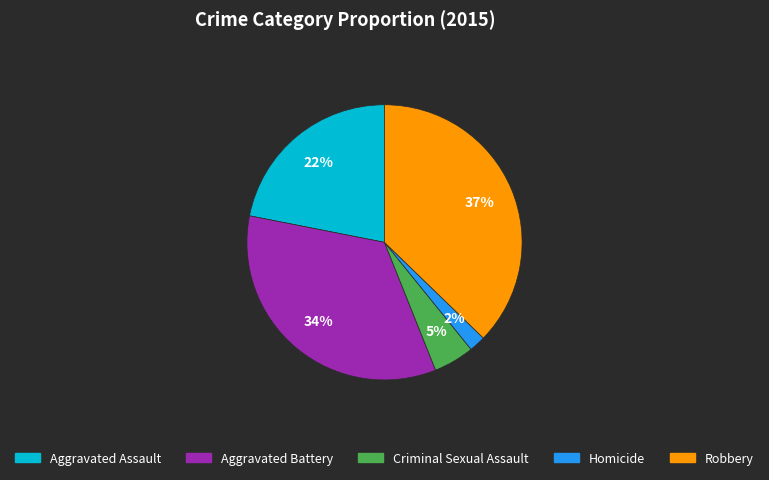

Is it true that Aggravated Battery is 47% of the pie?

False